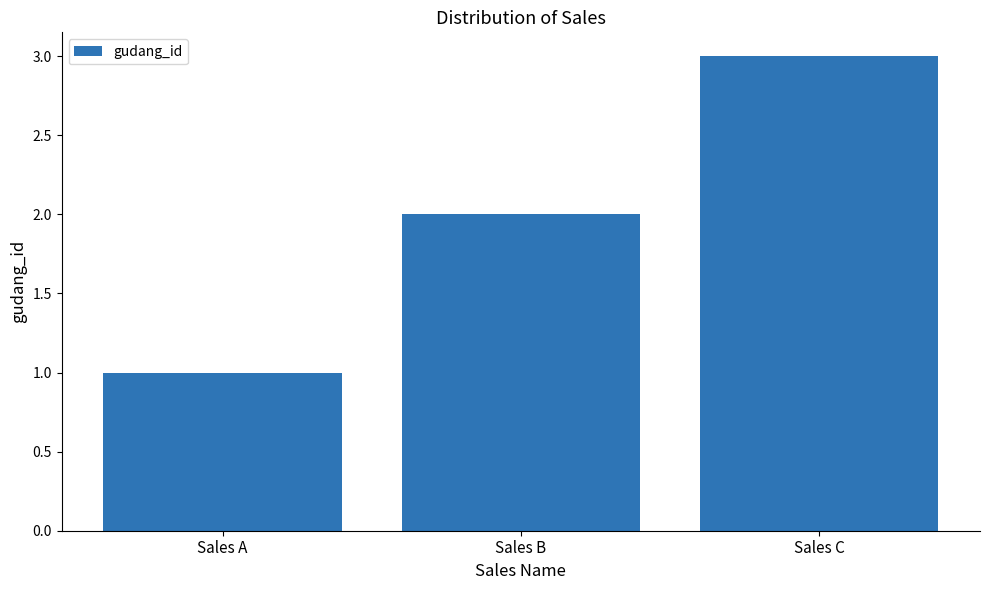

Reading left to right, transcribe all the data shown in this chart.

Sales A=1	Sales B=2	Sales C=3